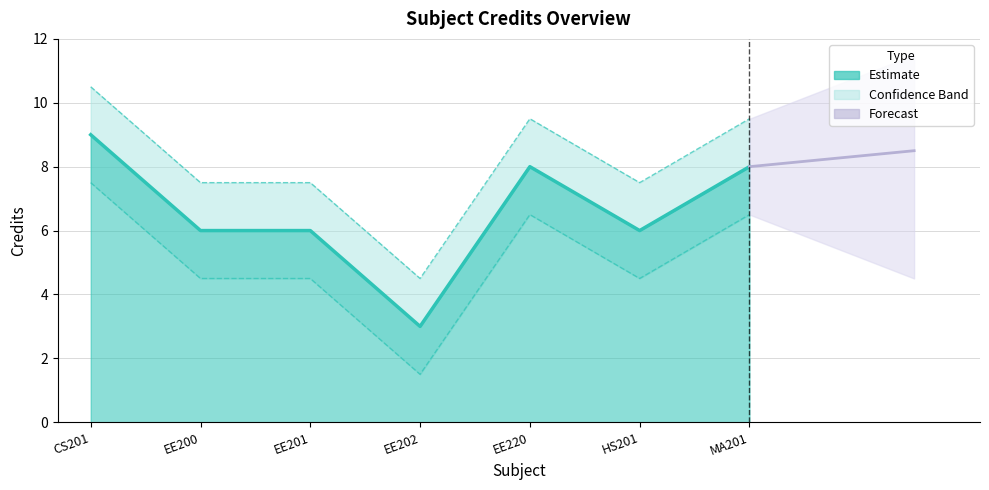

Is it true that Credit_lower equals 12.5 at CS201?

False